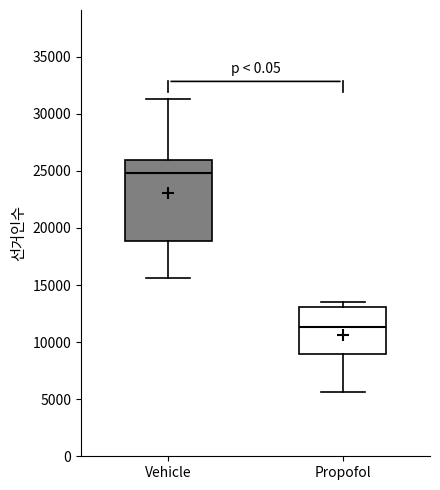

Where does the median line of the box for Propofol sit on the y-axis? The values are not printed on the chart, so give them approximately, as read against the axis.

11500